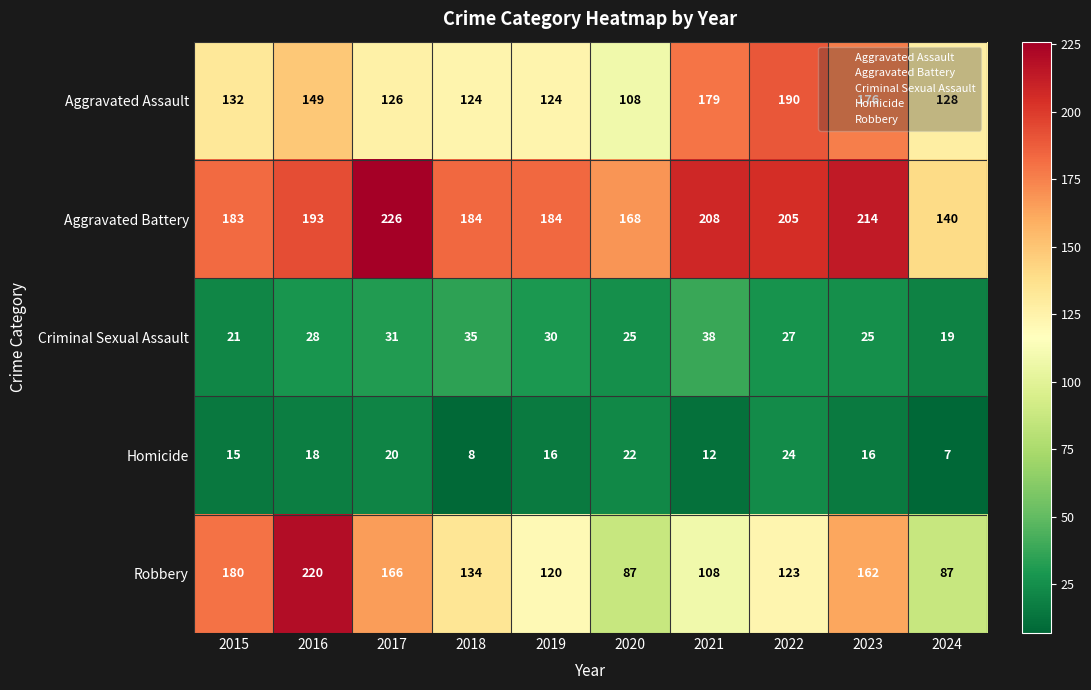

What is the maximum value for Aggravated Battery?

226